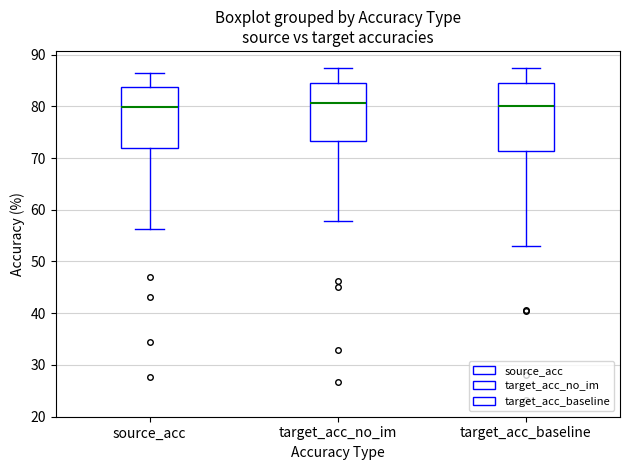

Reading left to right, read every box against the y-axis: the position of its median line, the range the box covers, and the ends of its whiskers. The values are not printed on the chart, so give them approximately, as read against the axis.

source_acc: median 80, box 72 to 84, whiskers 56 to 86
target_acc_no_im: median 81, box 73 to 85, whiskers 58 to 87
target_acc_baseline: median 80, box 71 to 84, whiskers 53 to 87